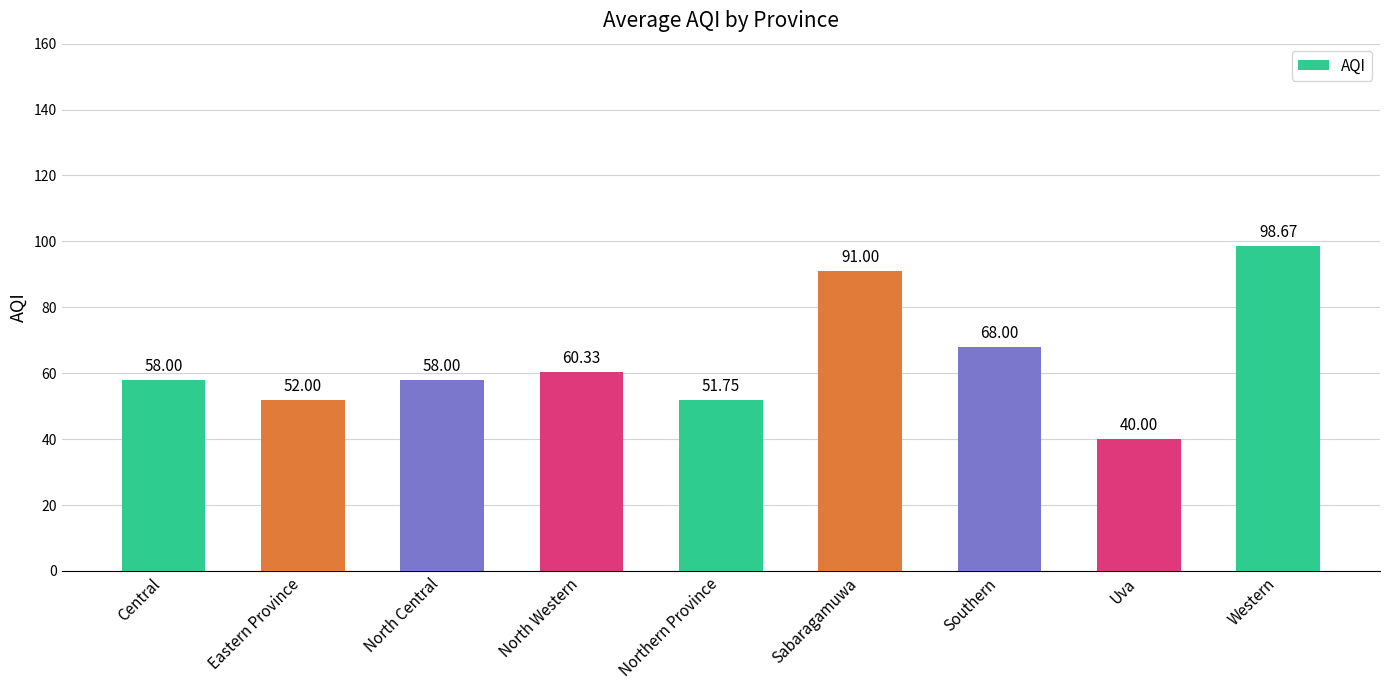

What is the change in value from Sabaragamuwa to Uva?

-51.0